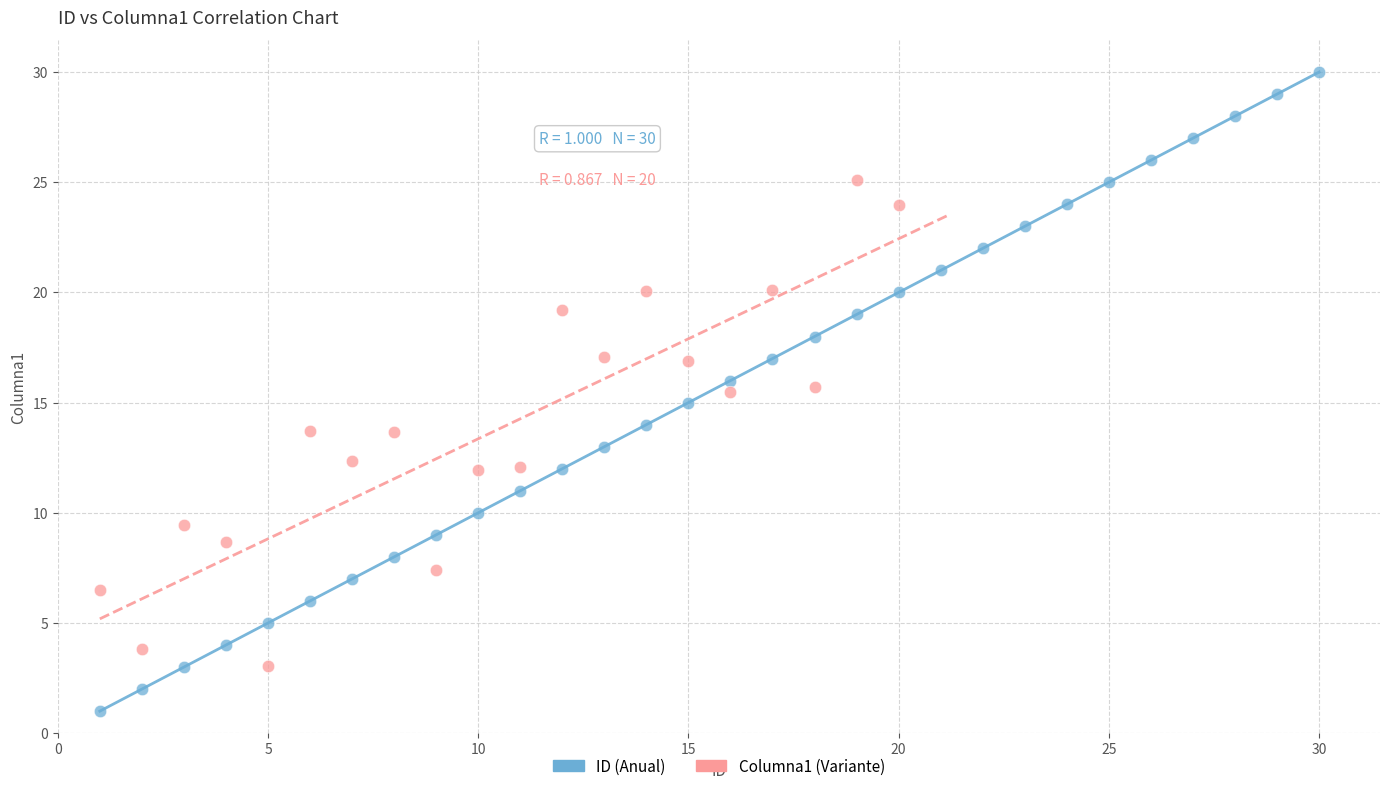

Which series contains the highest Y value?

ID (Anual)